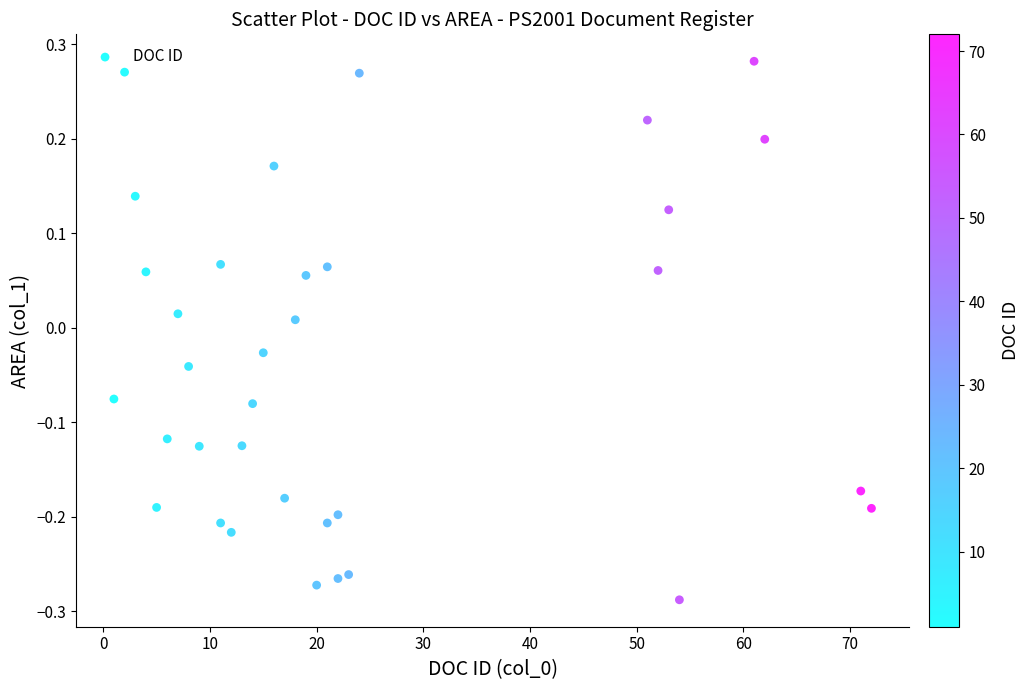

What is the range of X values (max minus min)?

71.0